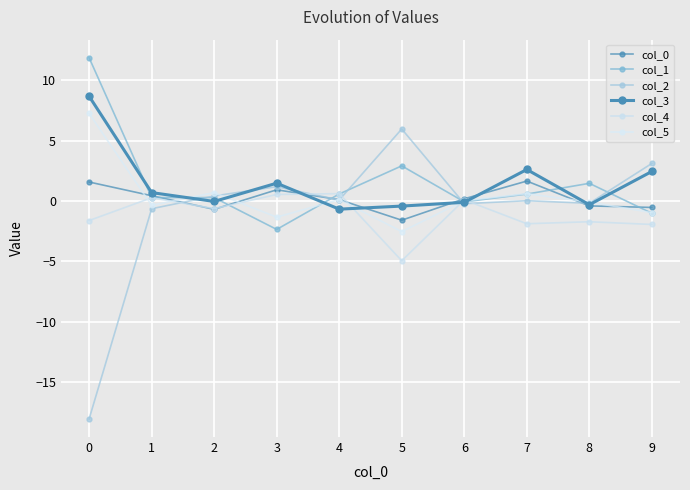

Count the number of data series in this chart.

6